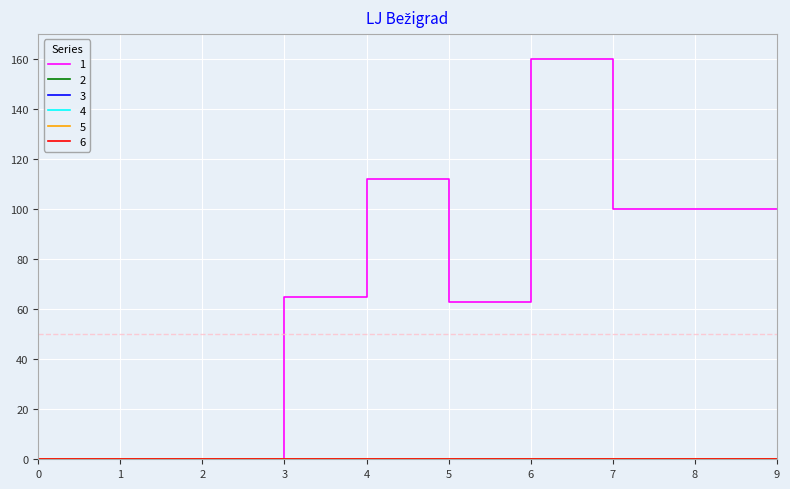

Does the chart display data point markers on the line(s)?

No